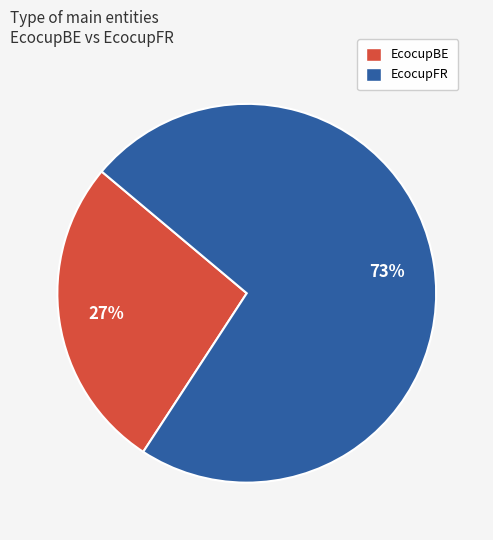

To the nearest percent, what is the average slice percentage?

50%